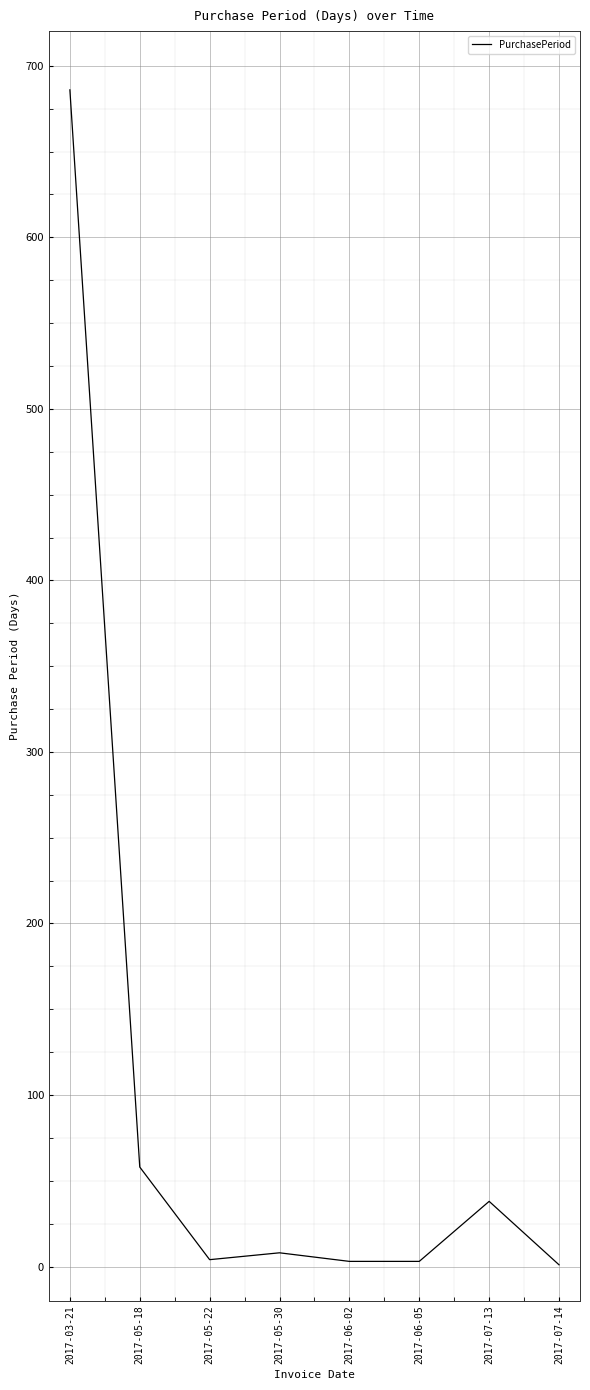

What is the average value?

100